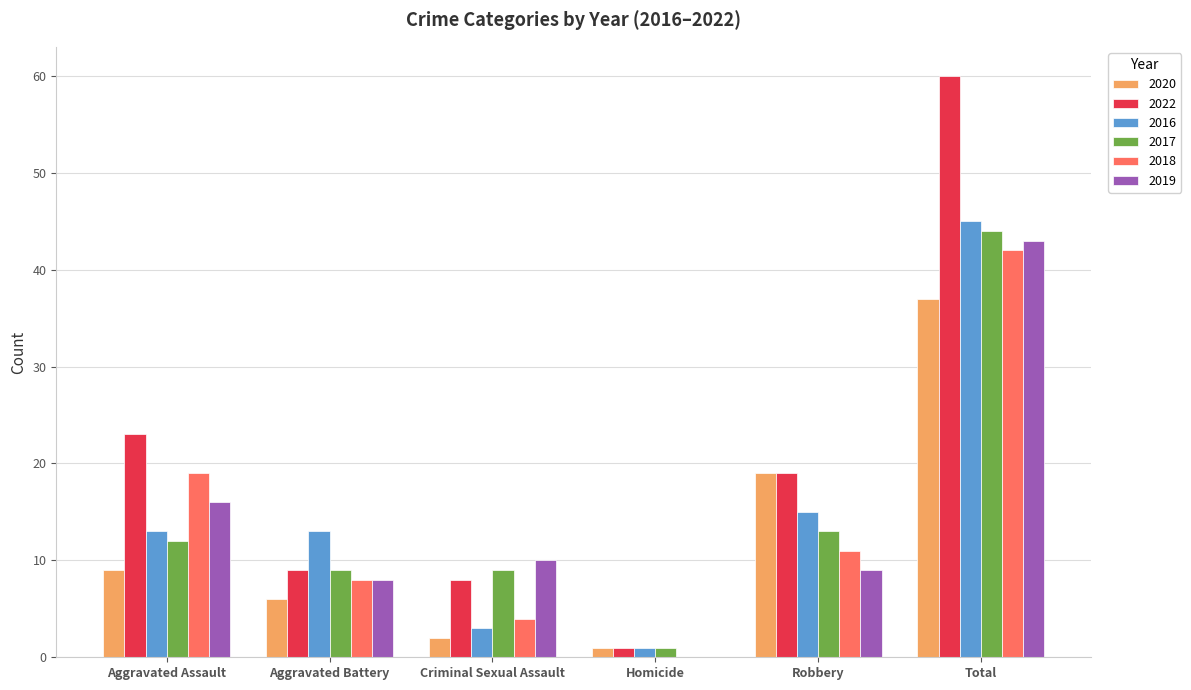

The value of 2022 at Aggravated Assault is 38. True or false?

False